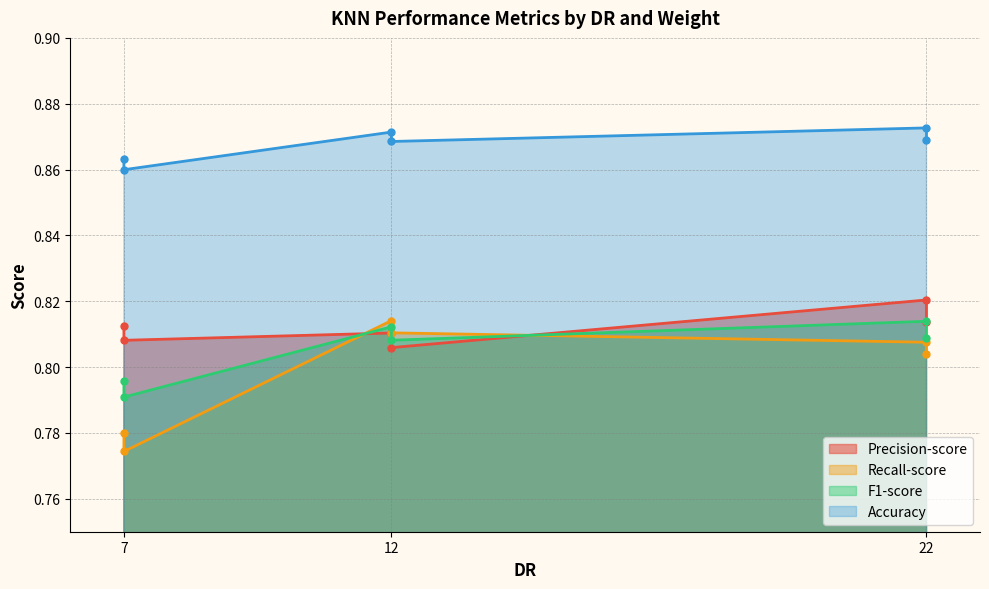

Which series has the widest spread of values?

Recall-score